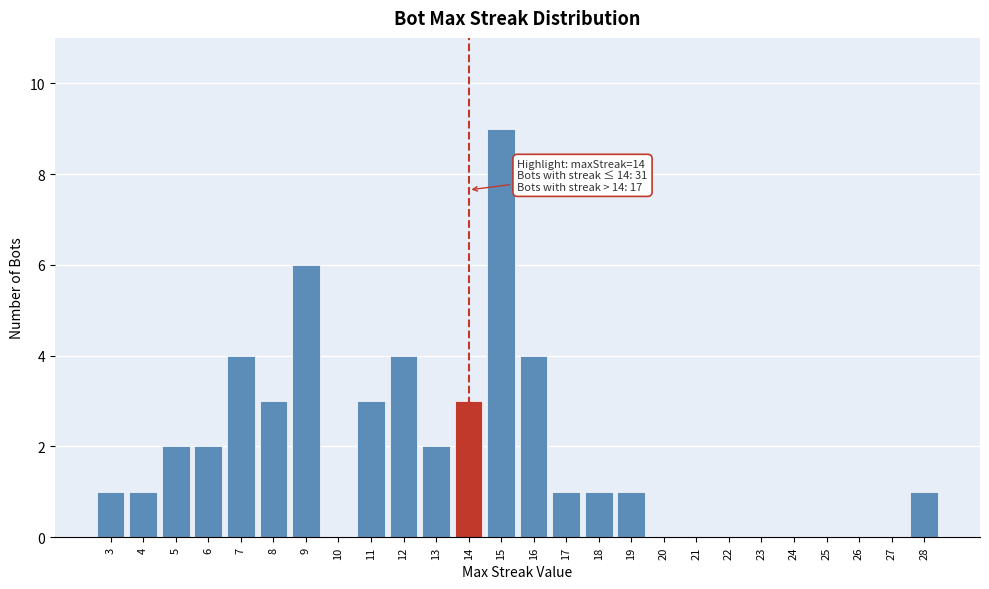

Which range on the x-axis has the tallest bar?

14.5 to 15.5